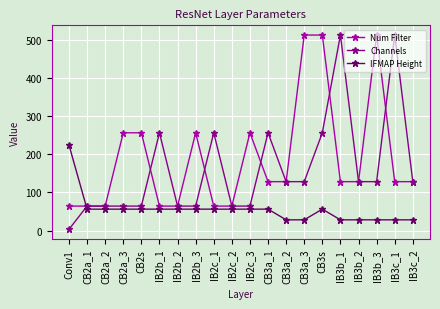

Does the chart display data point markers on the line(s)?

Yes